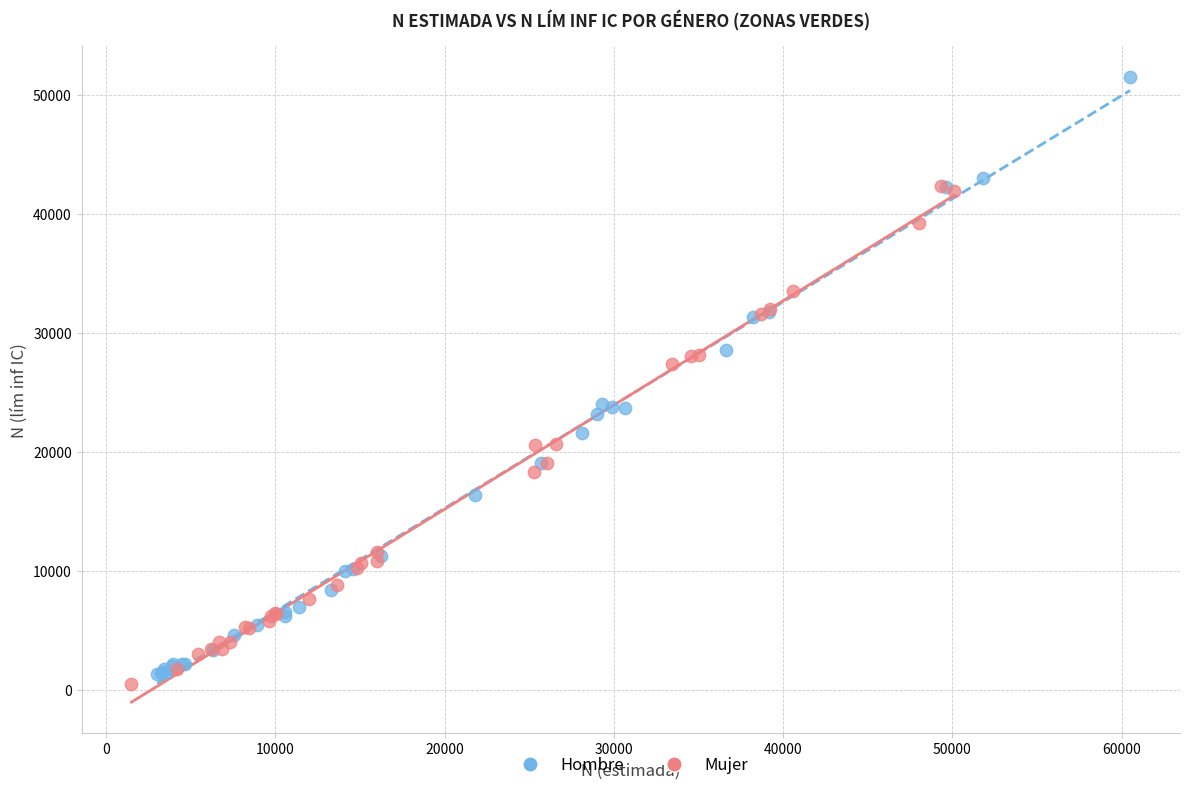

Which series has the widest spread of Y values?

Hombre